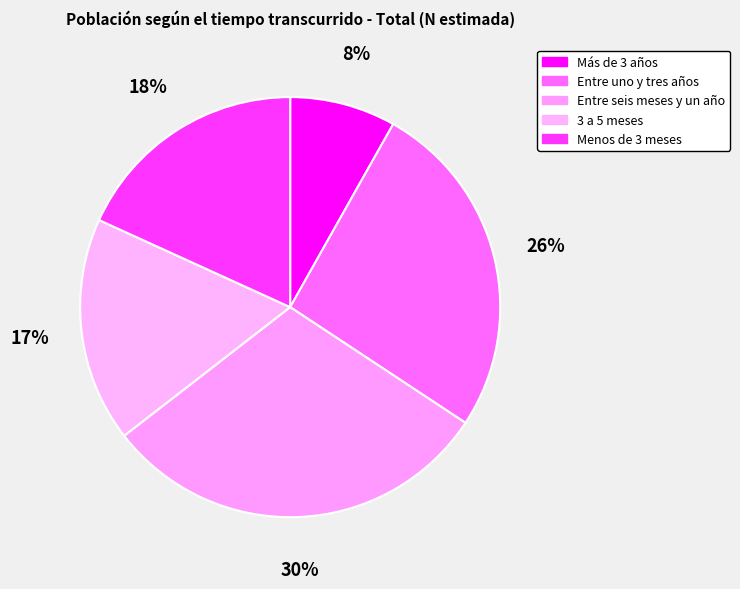

The Menos de 3 meses slice represents 24% of the pie. True or false?

False